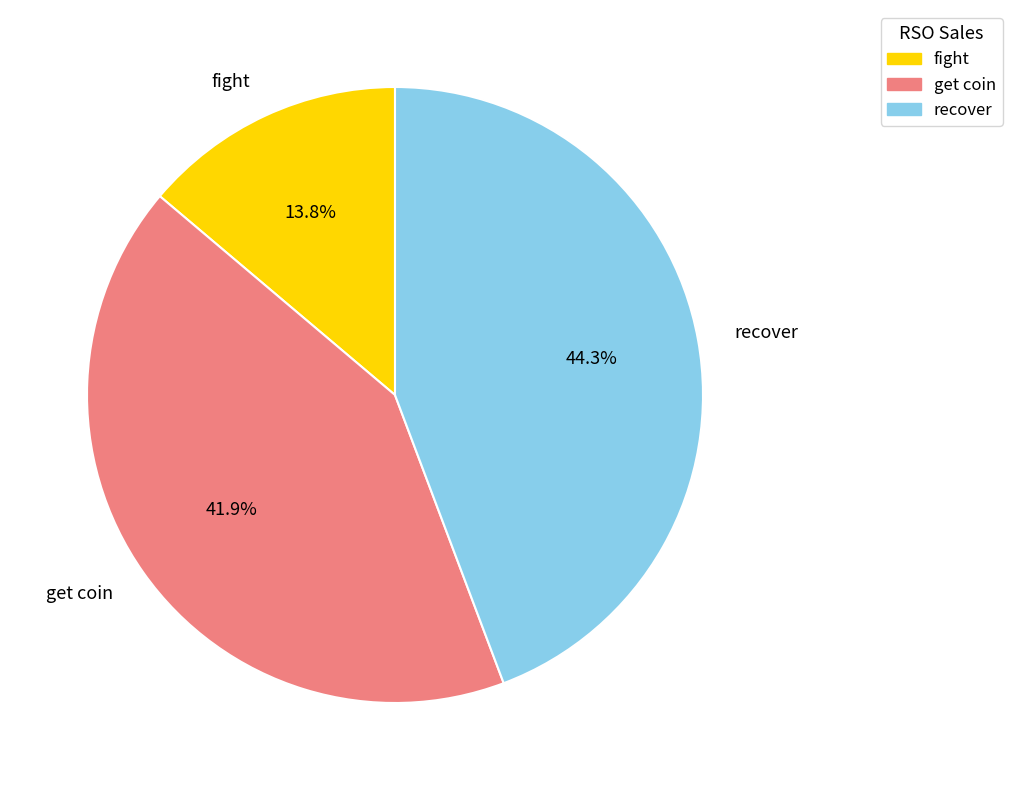

Which has a higher value, recover or get coin?

recover